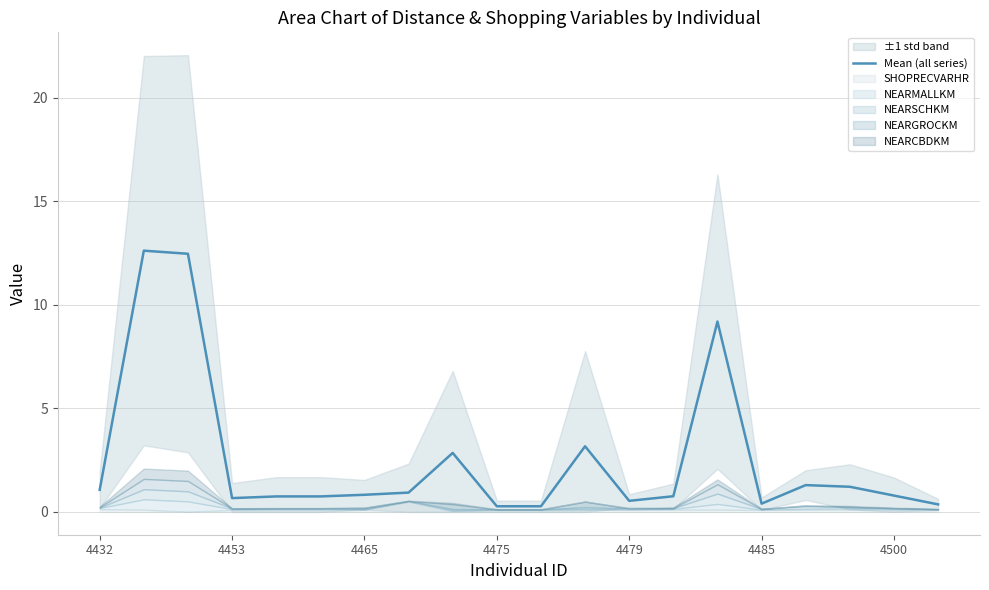

Which has a higher value, 17 or 19?

17